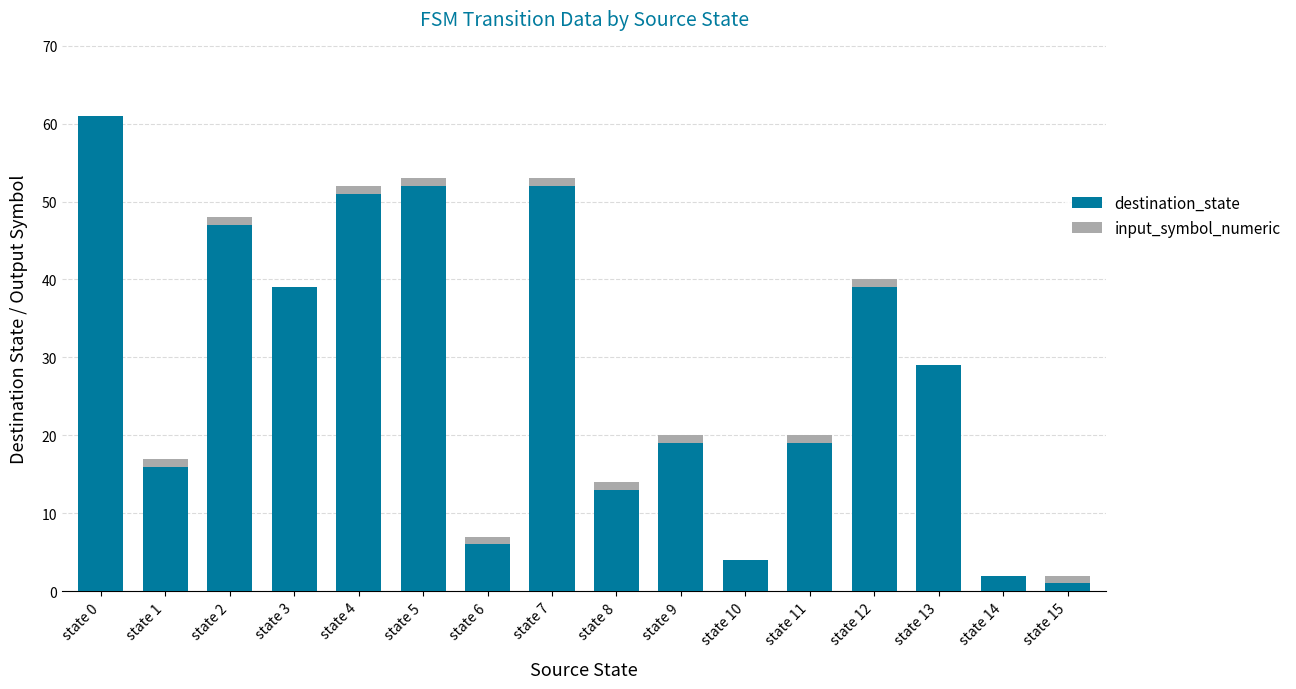

What is the sum of all destination_state values?

450